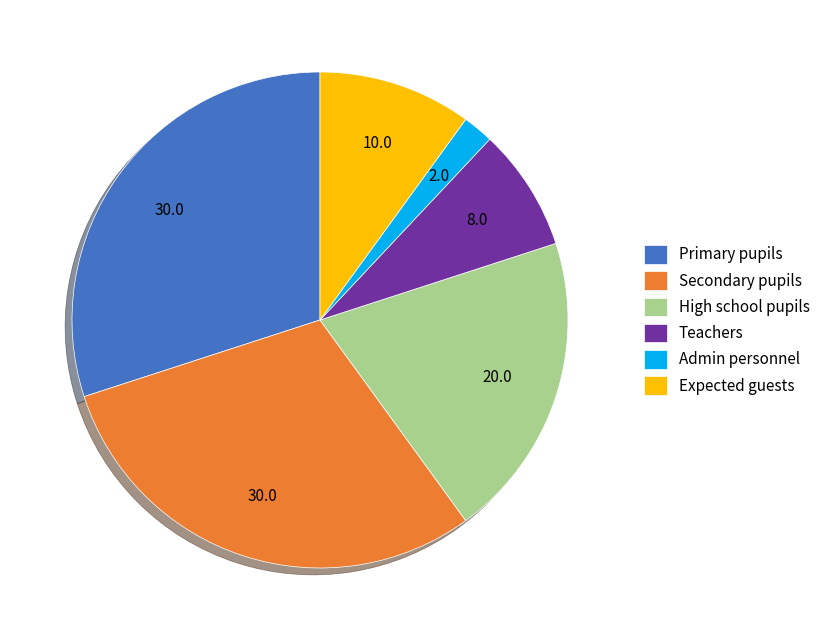

True or false: Secondary pupils accounts for 43% of the total.

False